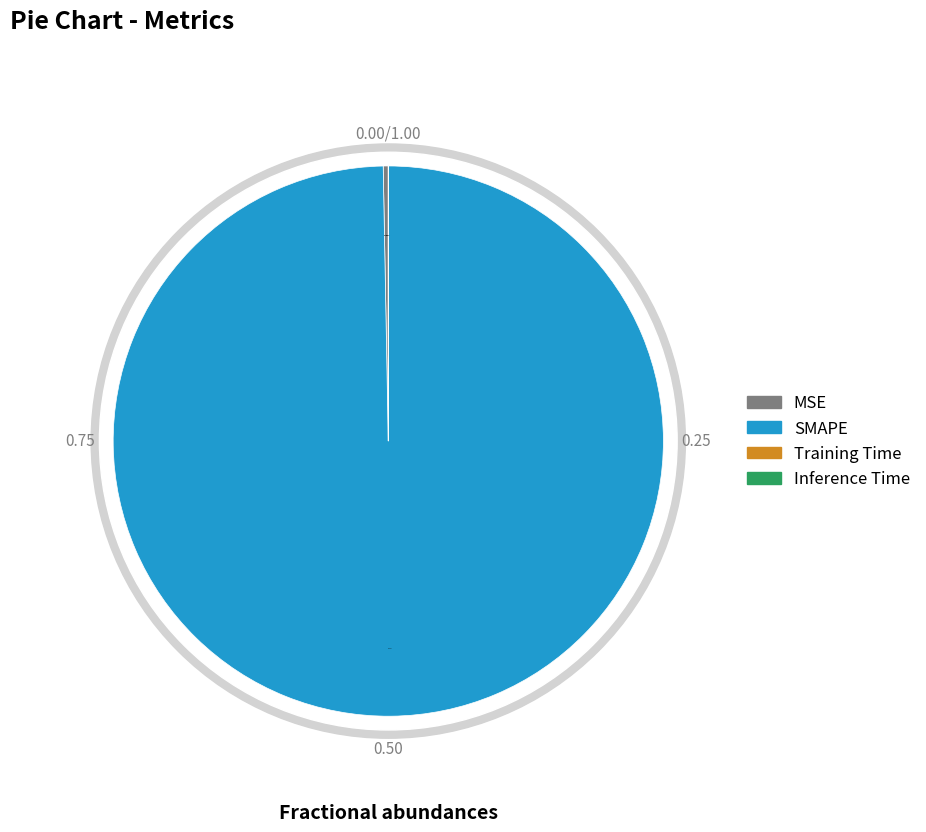

Which slice is the largest?

SMAPE